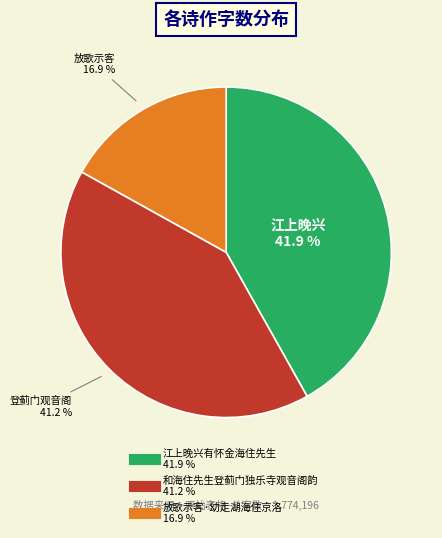

What percentage is the 和海住先生登蓟门独乐寺观音阁韵 slice, to the nearest percent?

41%